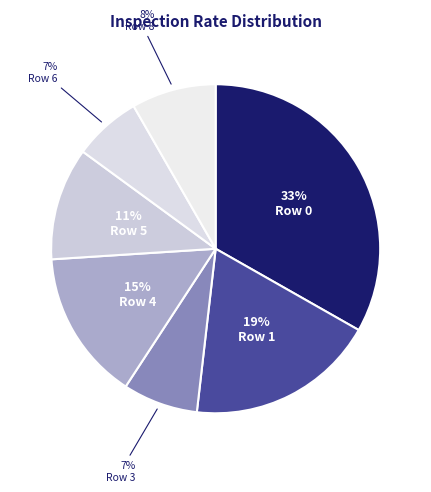

Rank the categories by value from highest to lowest.

Row 0, Row 1, Row 4, Row 5, Row 8, Row 3, Row 6